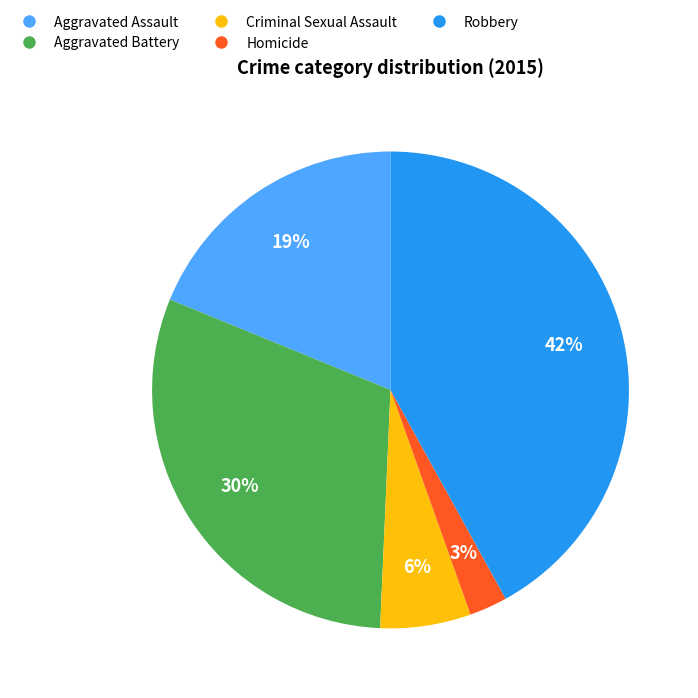

Rank the categories by value from lowest to highest.

Homicide, Criminal Sexual Assault, Aggravated Assault, Aggravated Battery, Robbery